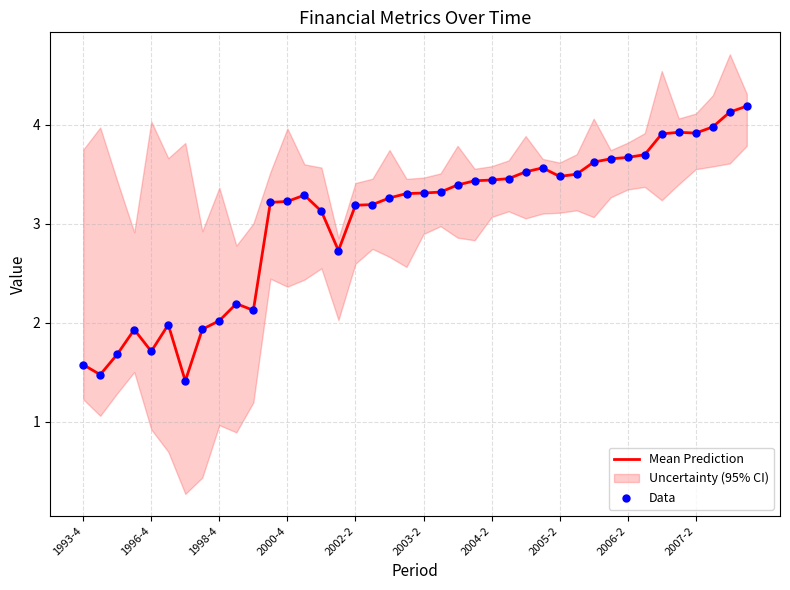

The Mean Prediction series shows 0.8 at 2002-2. True or false?

False